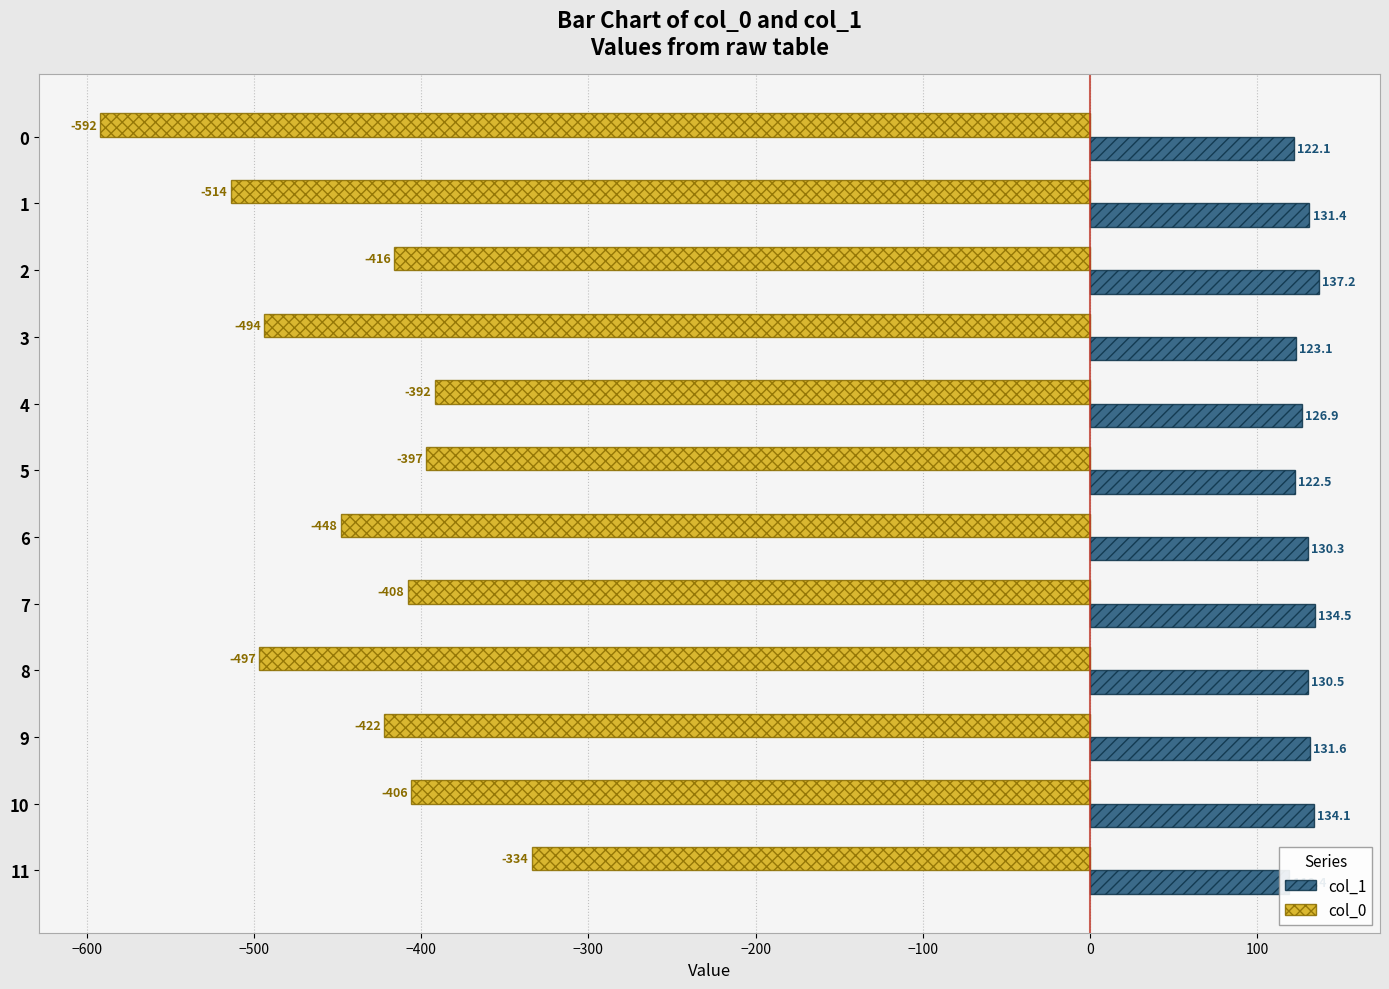

What is the sum of all col_0 values?

-5320.0